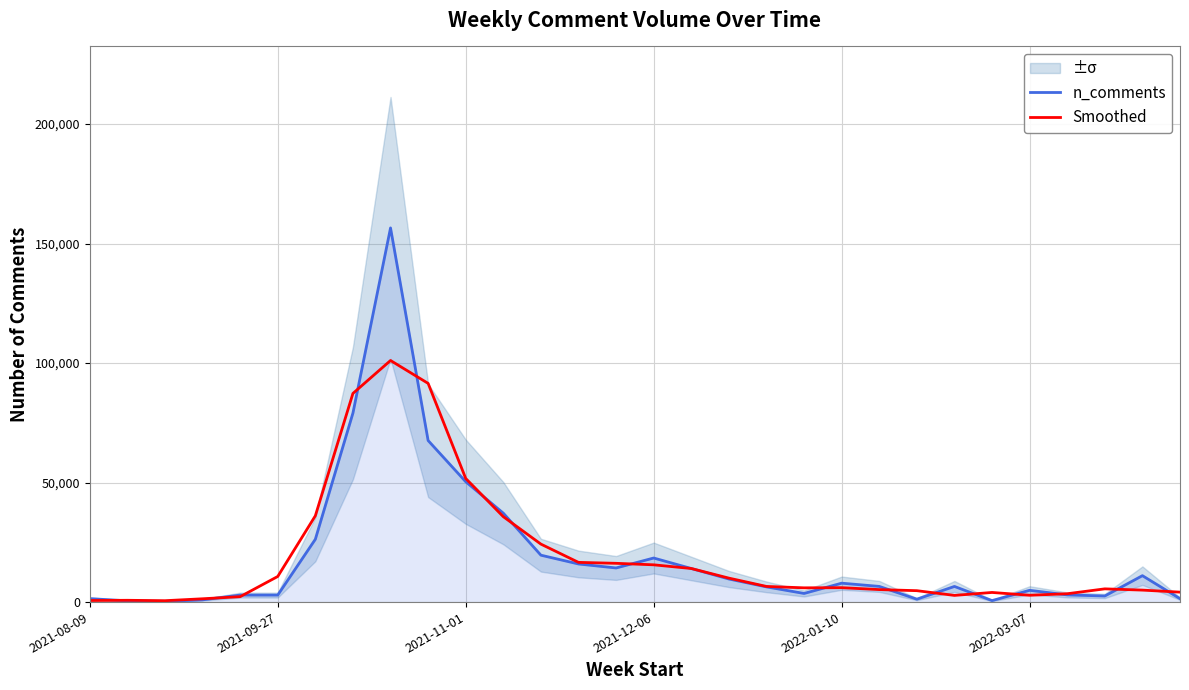

How many interior local peaks does the Smoothed series have?

5